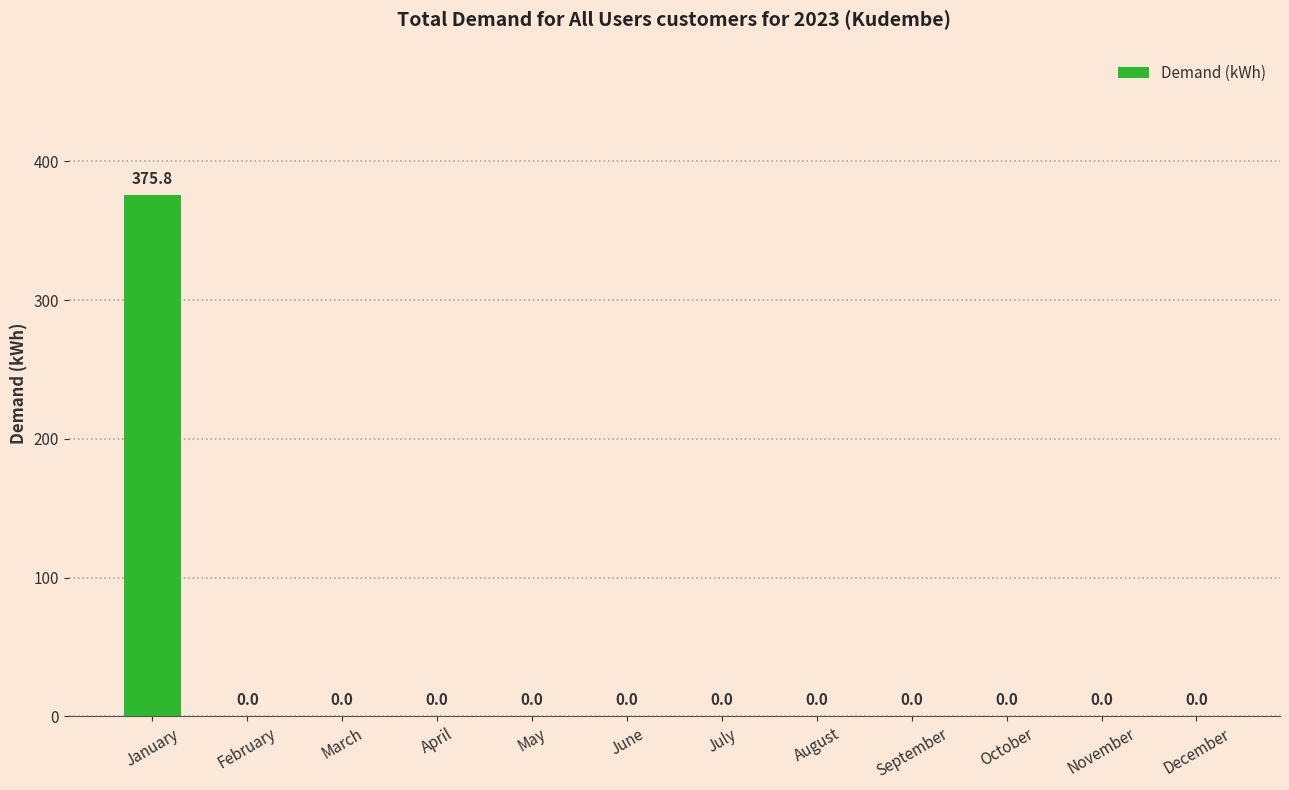

What is the sum of all values?

375.8